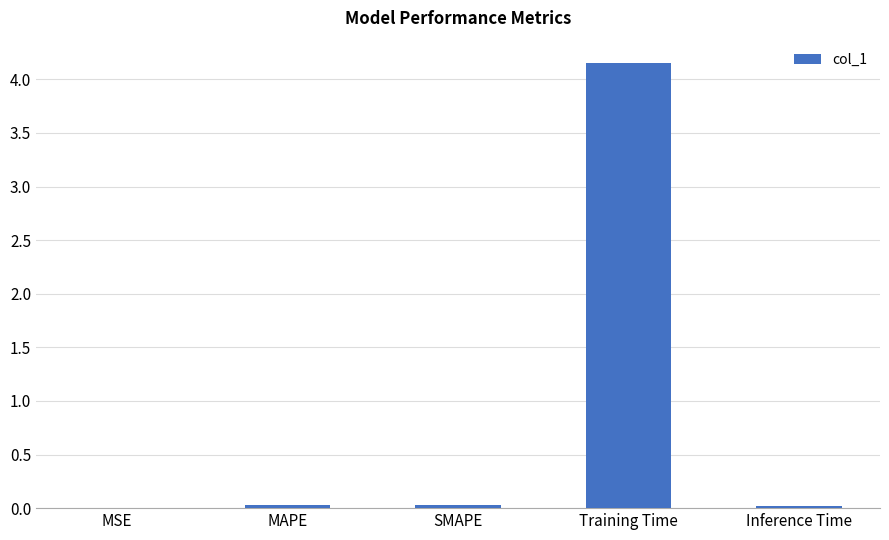

Count the number of categories in the chart.

5